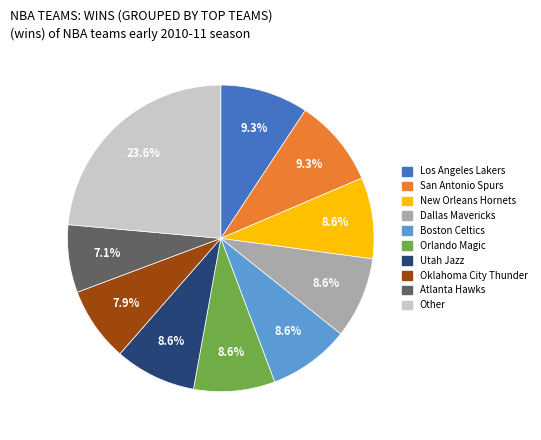

Between Los Angeles Lakers and Boston Celtics, which is larger?

Los Angeles Lakers